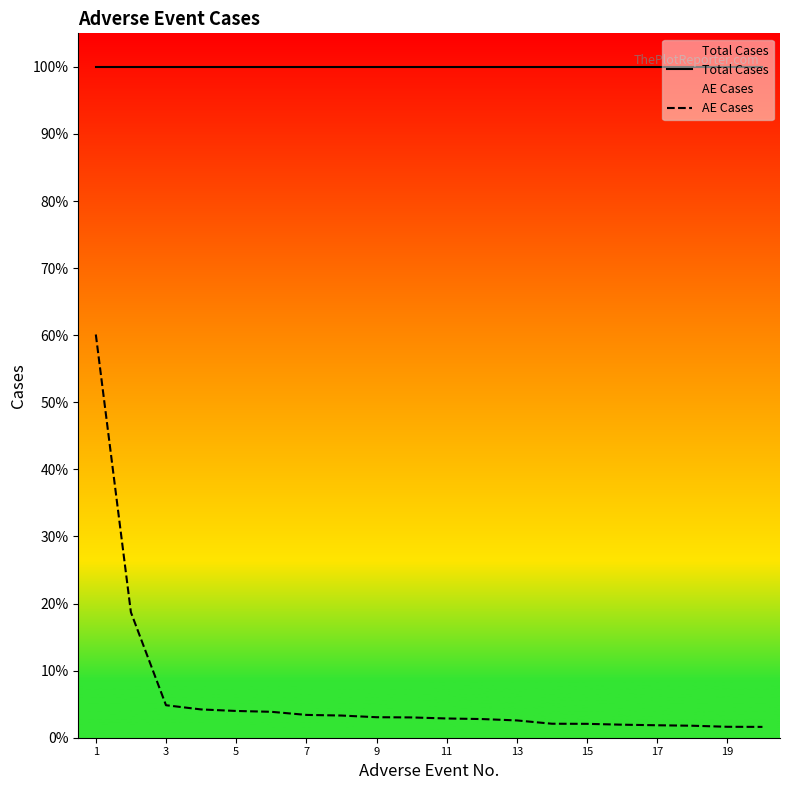

Does the chart display data point markers on the line(s)?

No